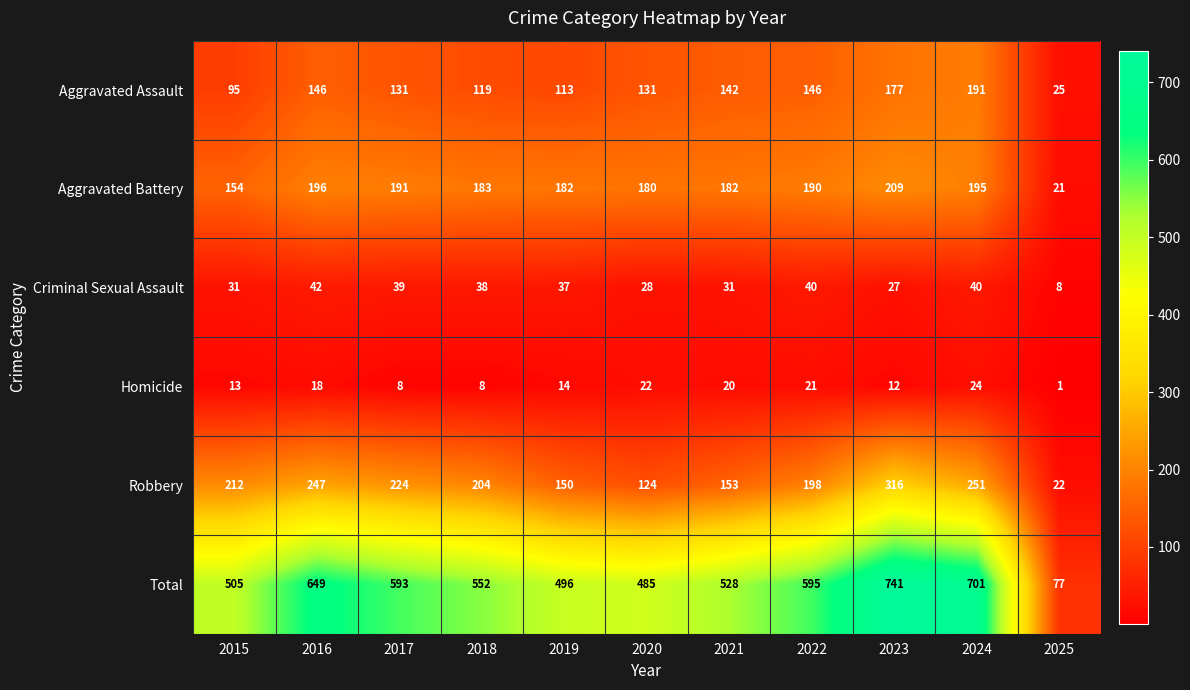

At 2023, list the series in order from smallest to largest.

Homicide, Criminal Sexual Assault, Aggravated Assault, Aggravated Battery, Robbery, Total